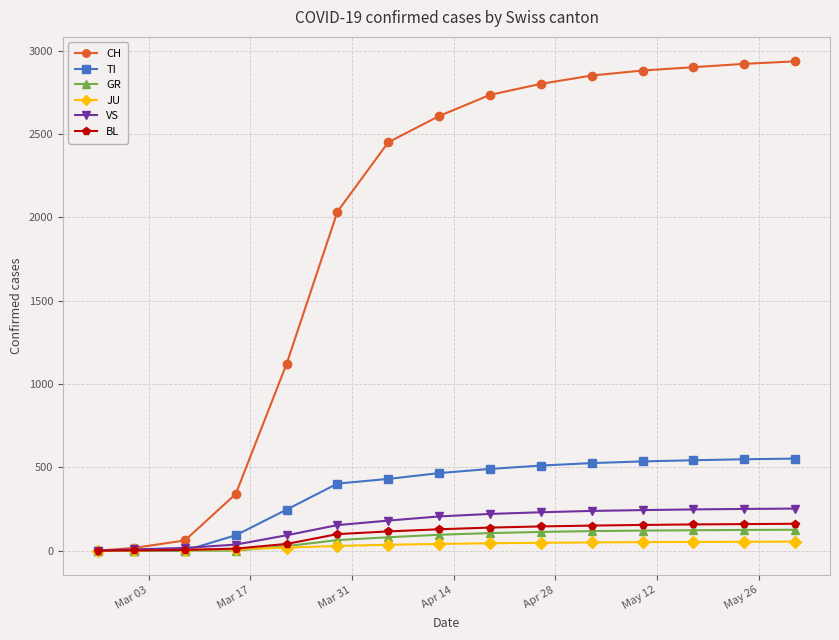

How many values in the VS series are below 205?

7